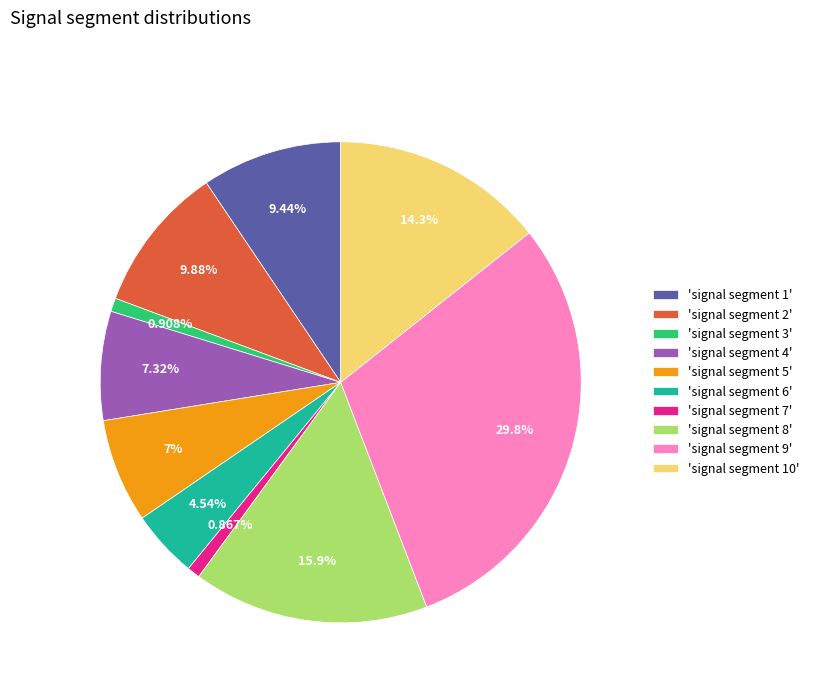

Combined, do 'signal segment 10' and 'signal segment 7' account for over 50%?

No